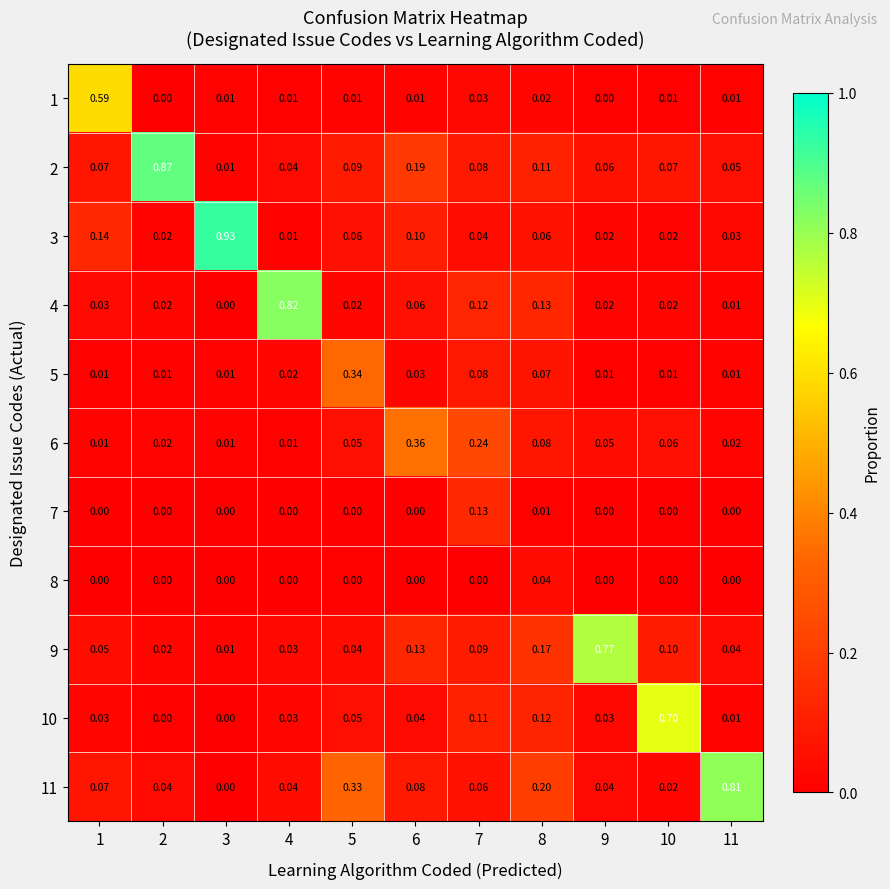

At how many categories does at least one series exceed 0?

11